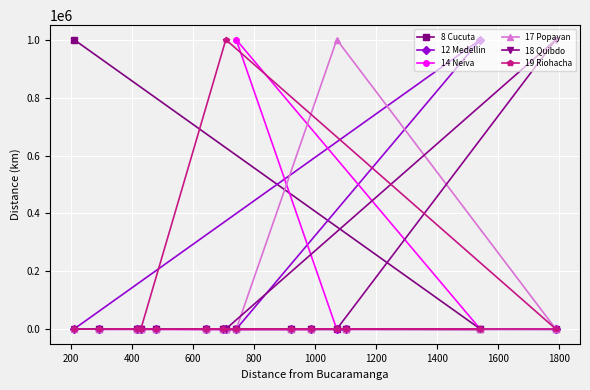

At how many categories does at least one series exceed 843627?

6